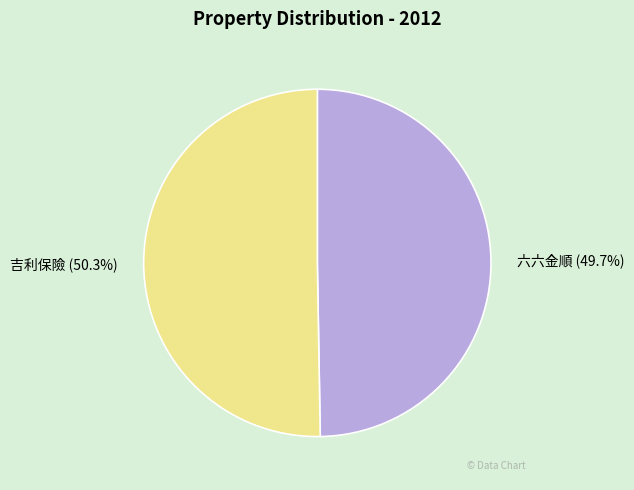

What is the largest slice in the pie chart?

吉利保險